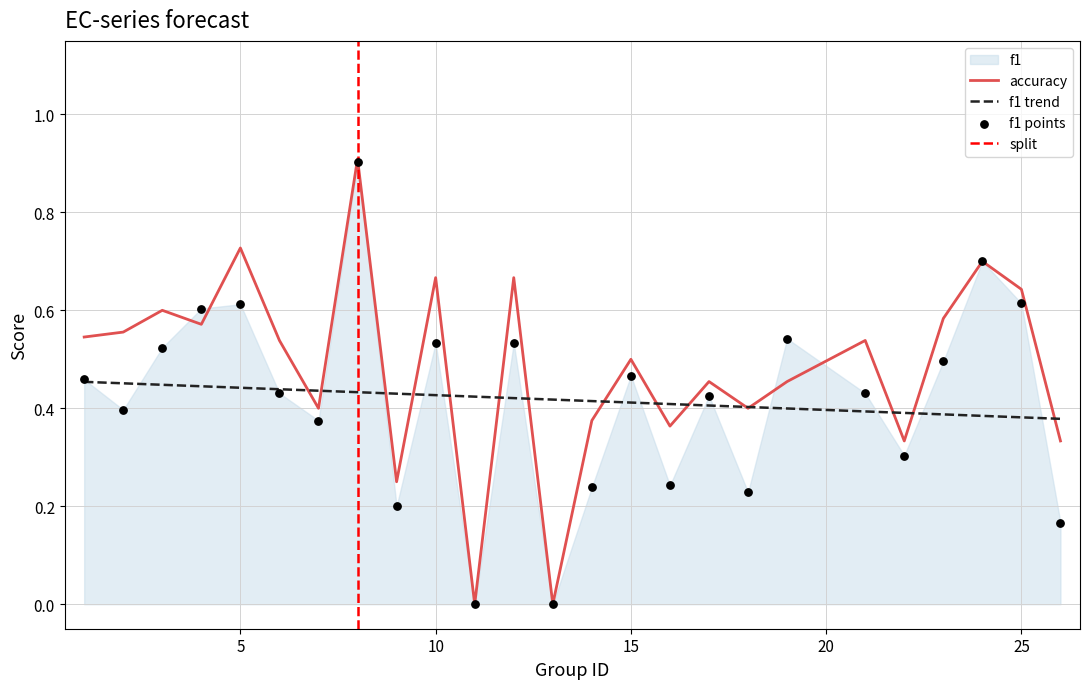

What is the total value across all series at 10?

1.2